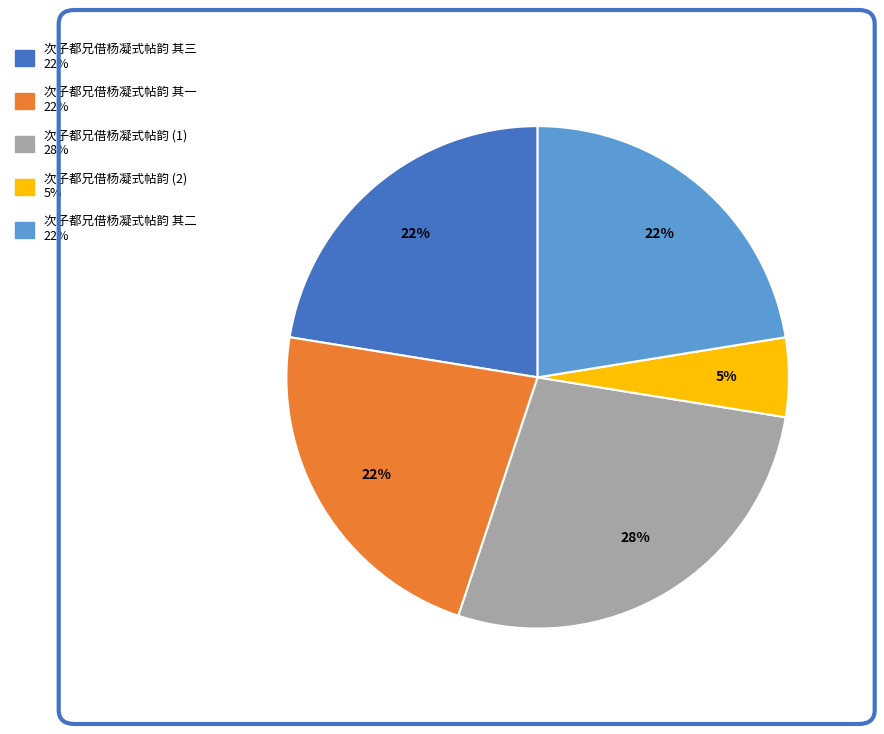

To the nearest percent, what is the average slice percentage?

20%